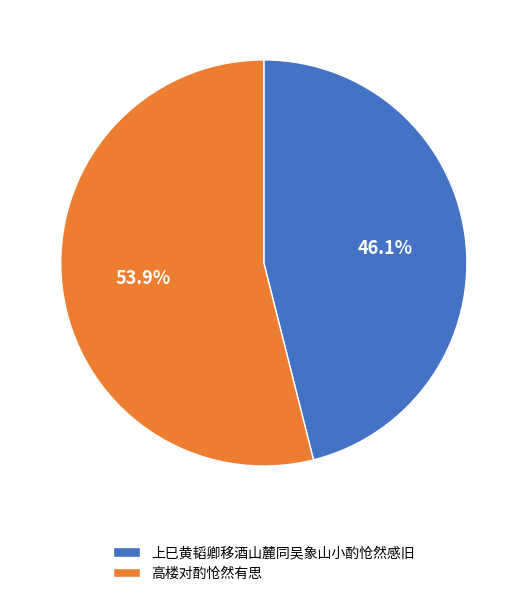

Does any single category account for the majority?

Yes